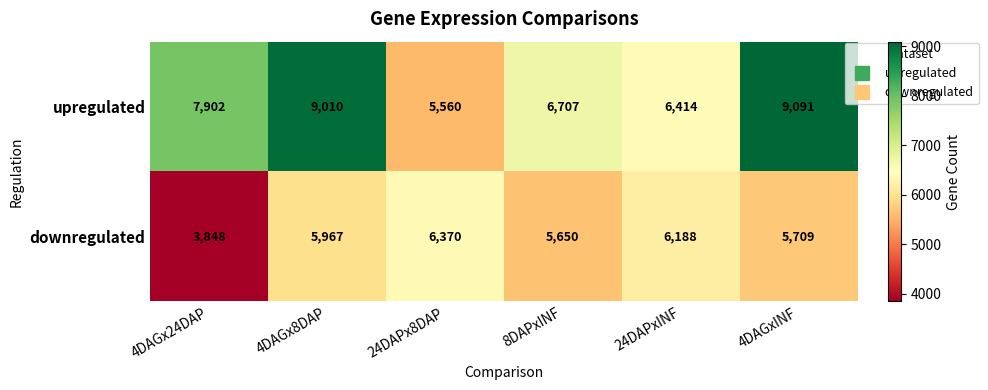

At which category does the chart reach its minimum across all series?

4DAGx24DAP